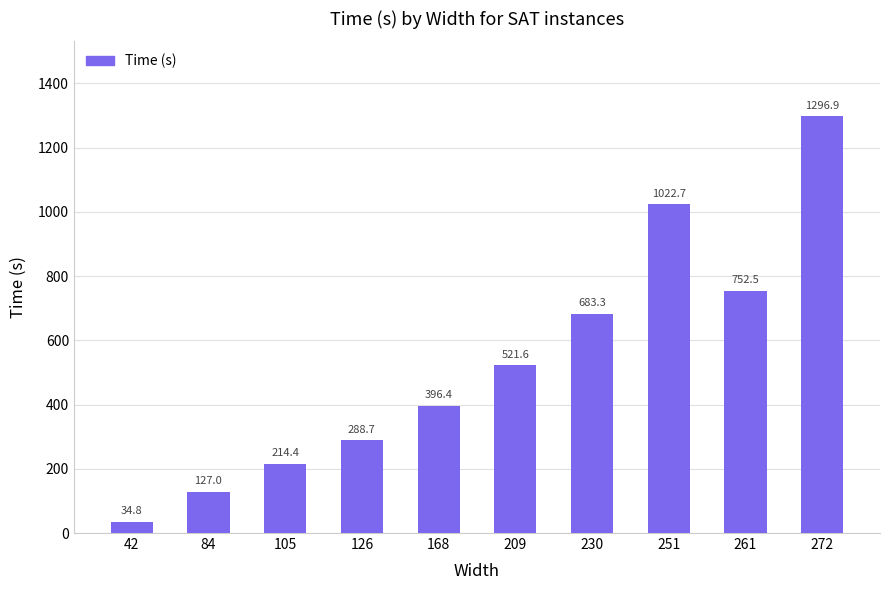

List the labels in order of value, largest first.

272, 251, 261, 230, 209, 168, 126, 105, 84, 42